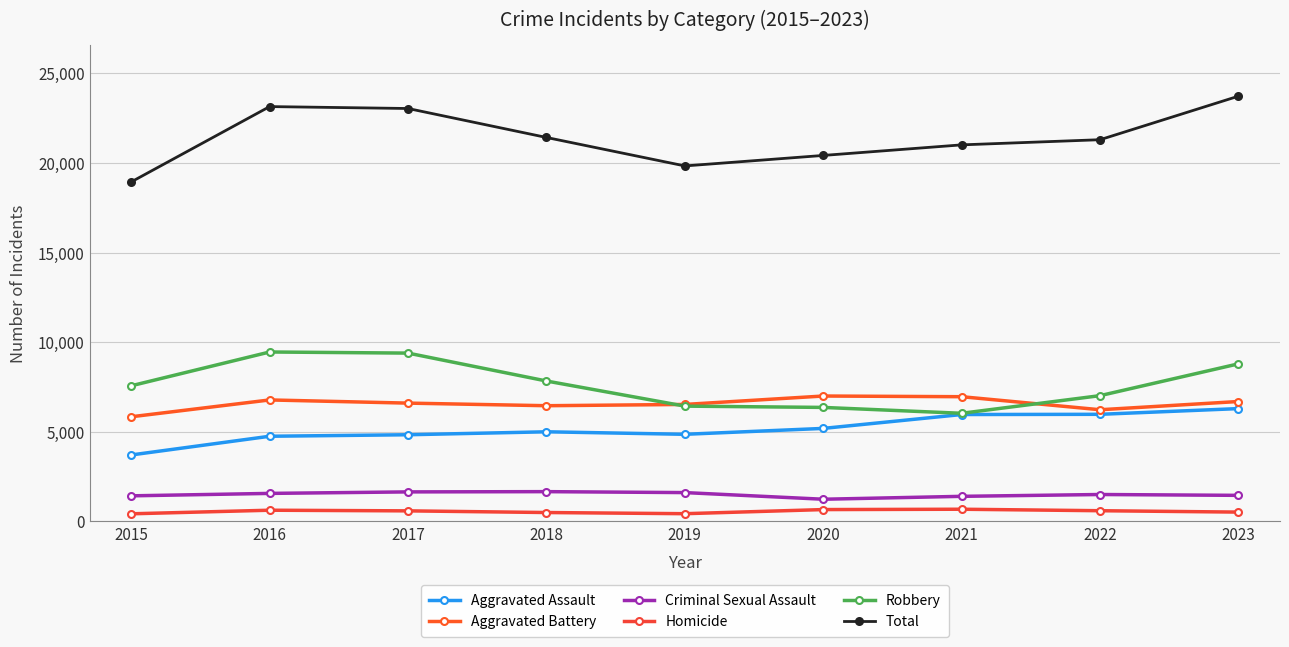

What is the difference between the second highest and second lowest values in the Homicide series?

230